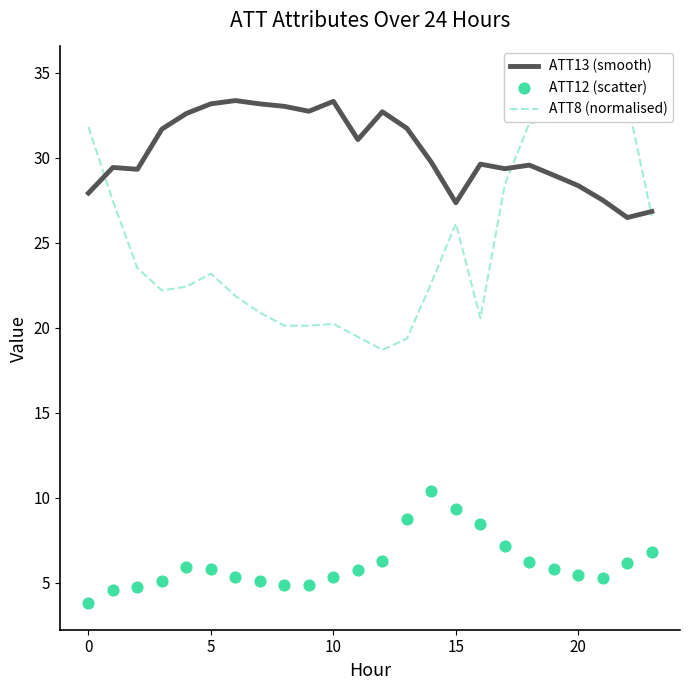

At how many categories does at least one series exceed 33?

8